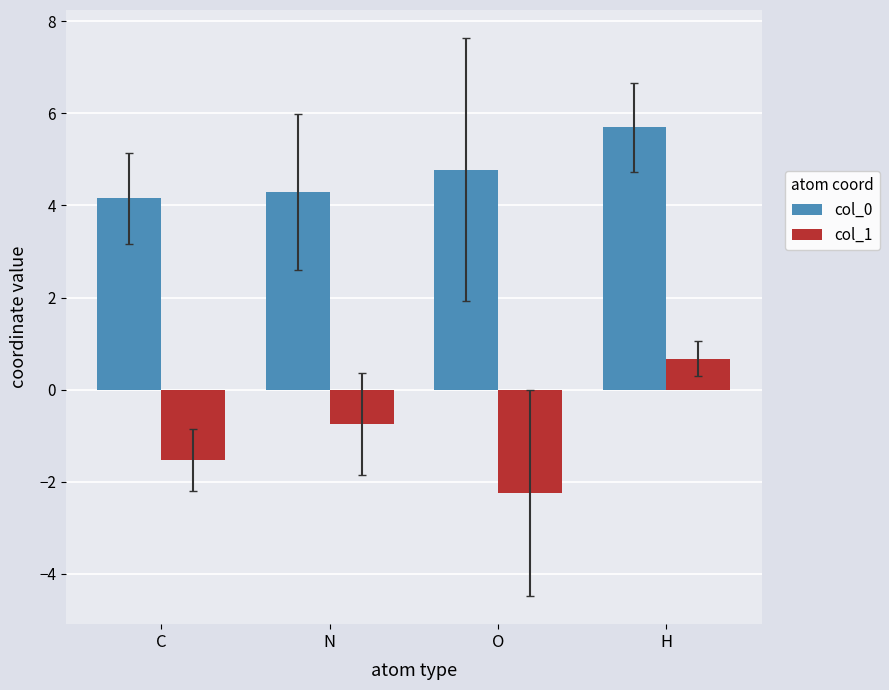

The value of col_0 at O is 2.9. True or false?

False